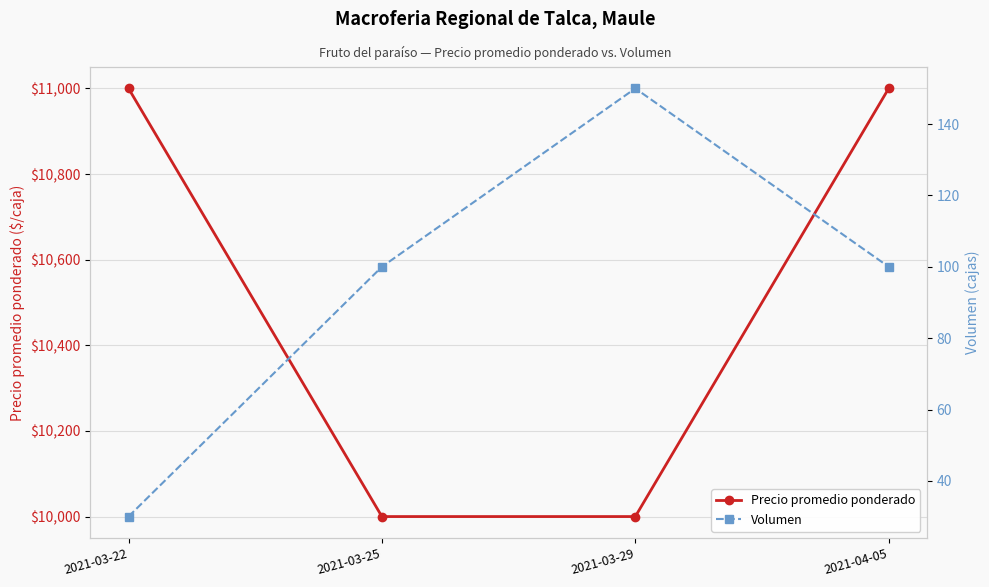

Which category has the lowest value in the Volumen series?

2021-03-22